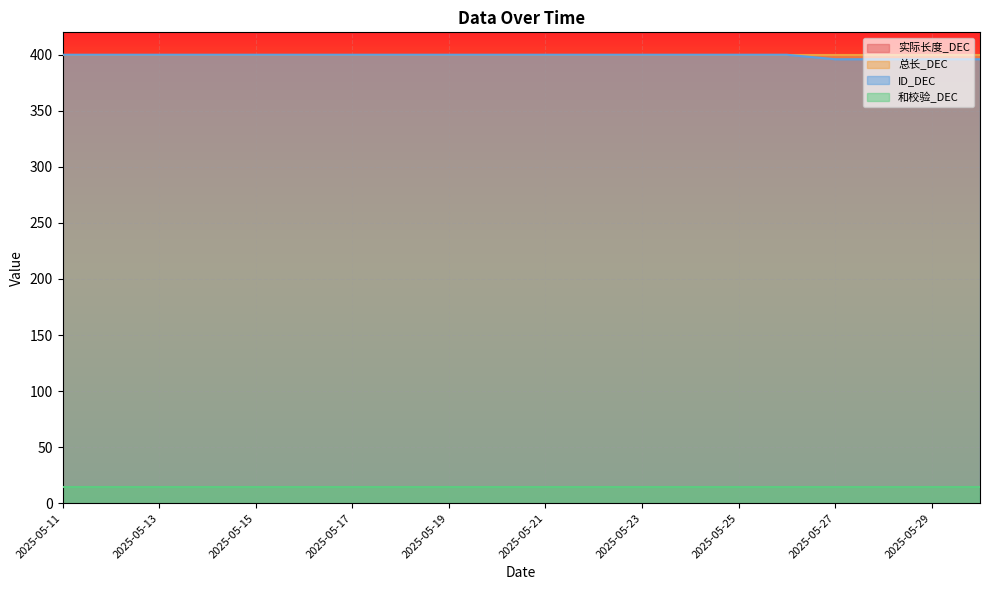

Where is 和校验_DEC nearest to the value 14?

2025-05-11